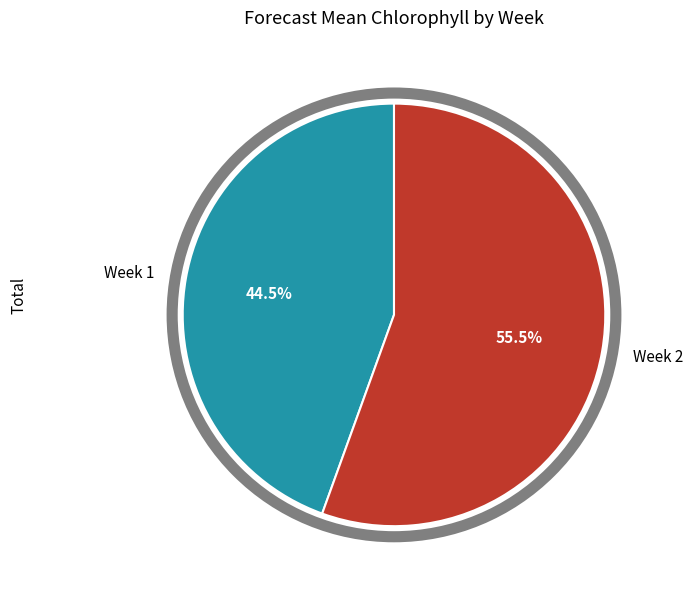

Count the number of slices in the pie.

2